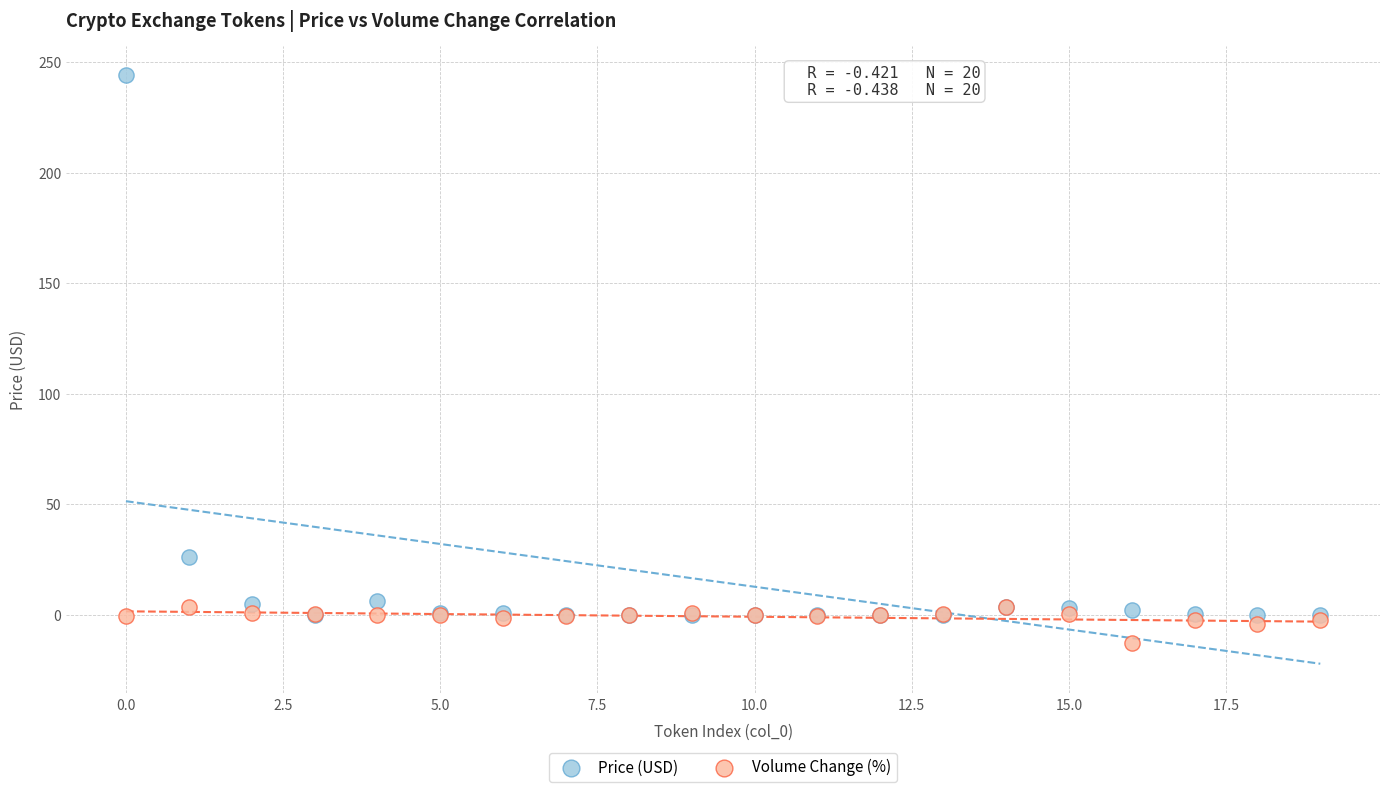

In the Price (USD) series, what Y value is closest to 122?

26.4